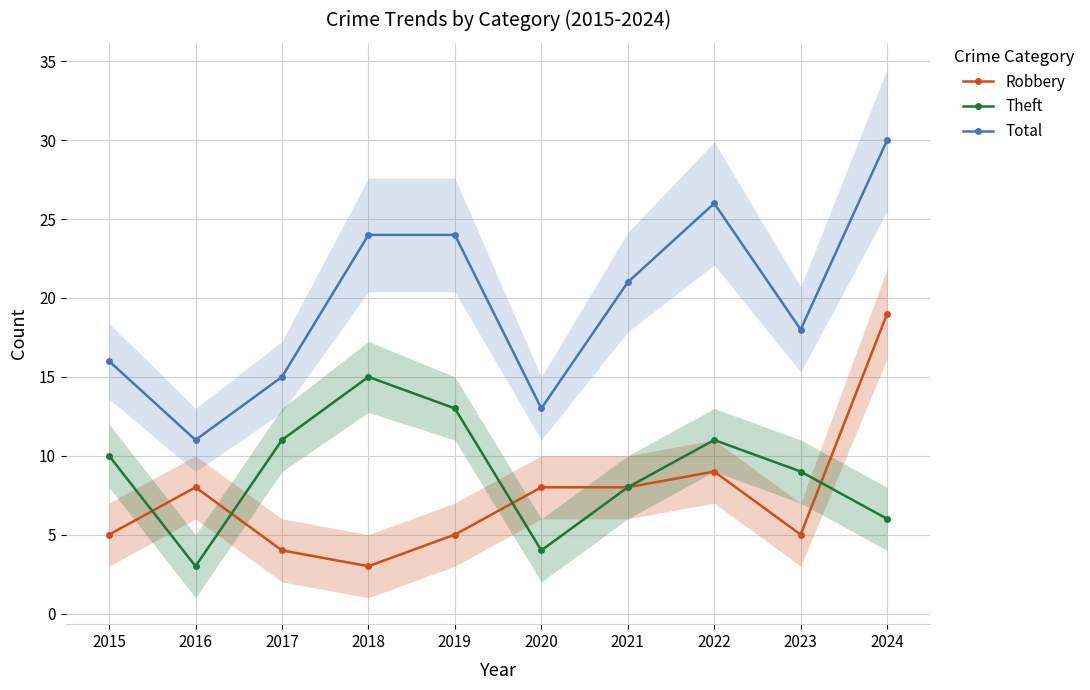

What is the difference between the highest and lowest values at 2018?

21